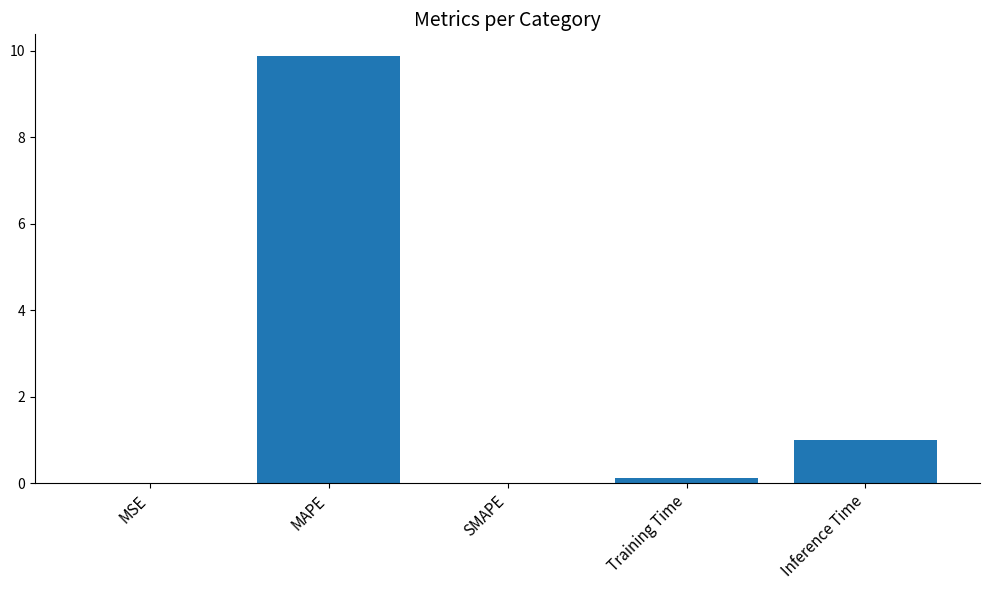

True or false: the data shows 1.0 at Inference Time.

True